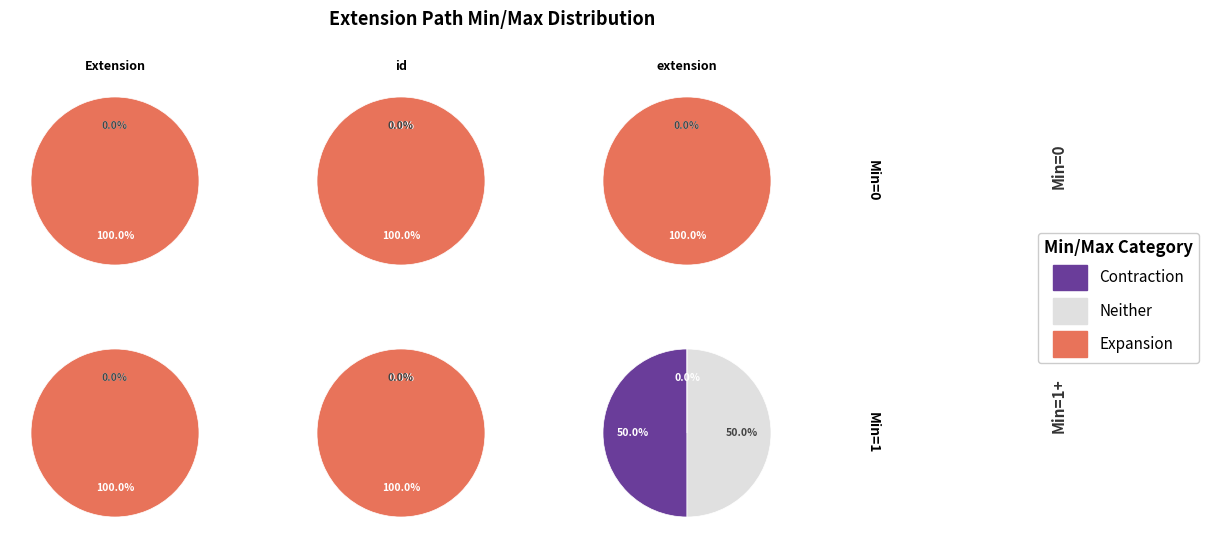

True or false: Extension.url accounts for 4% of the total.

False